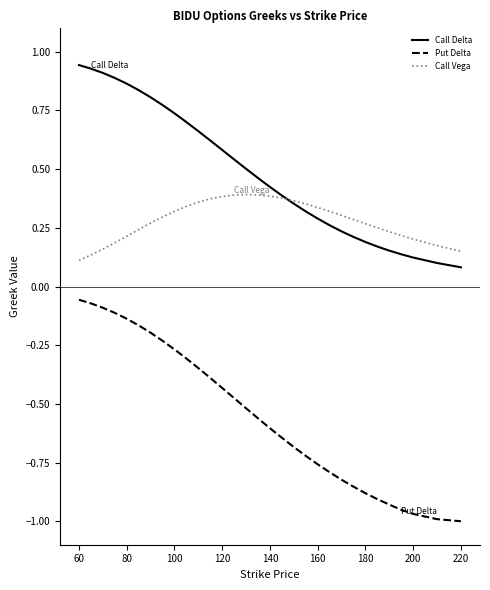

Is this an area chart (filled region under the line)?

No